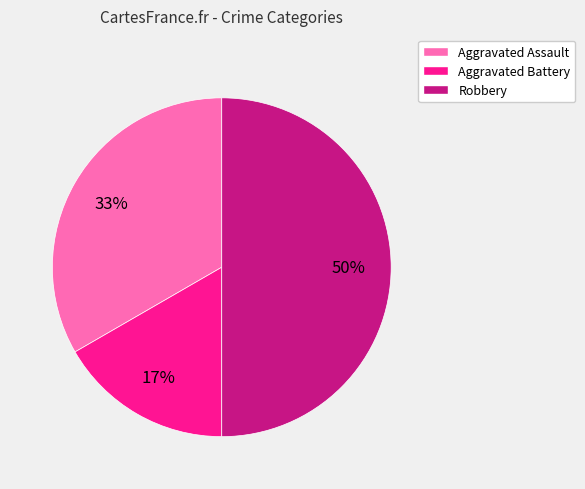

Which slice is the smallest?

Aggravated Battery